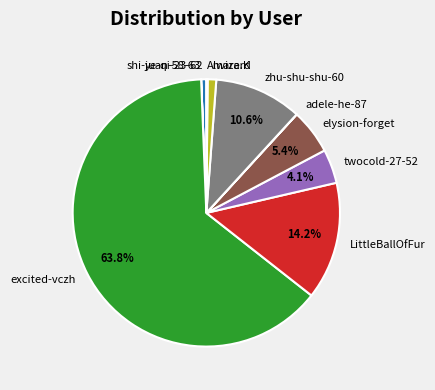

Does any single category account for the majority?

Yes